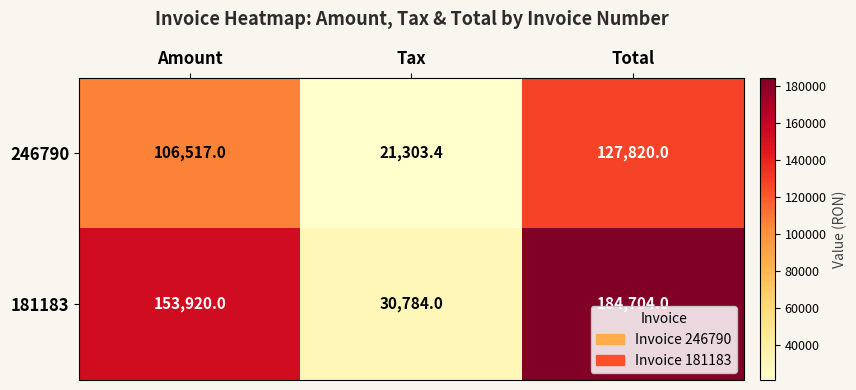

True or false: 246790 has a value of 26720.7 at Amount.

False